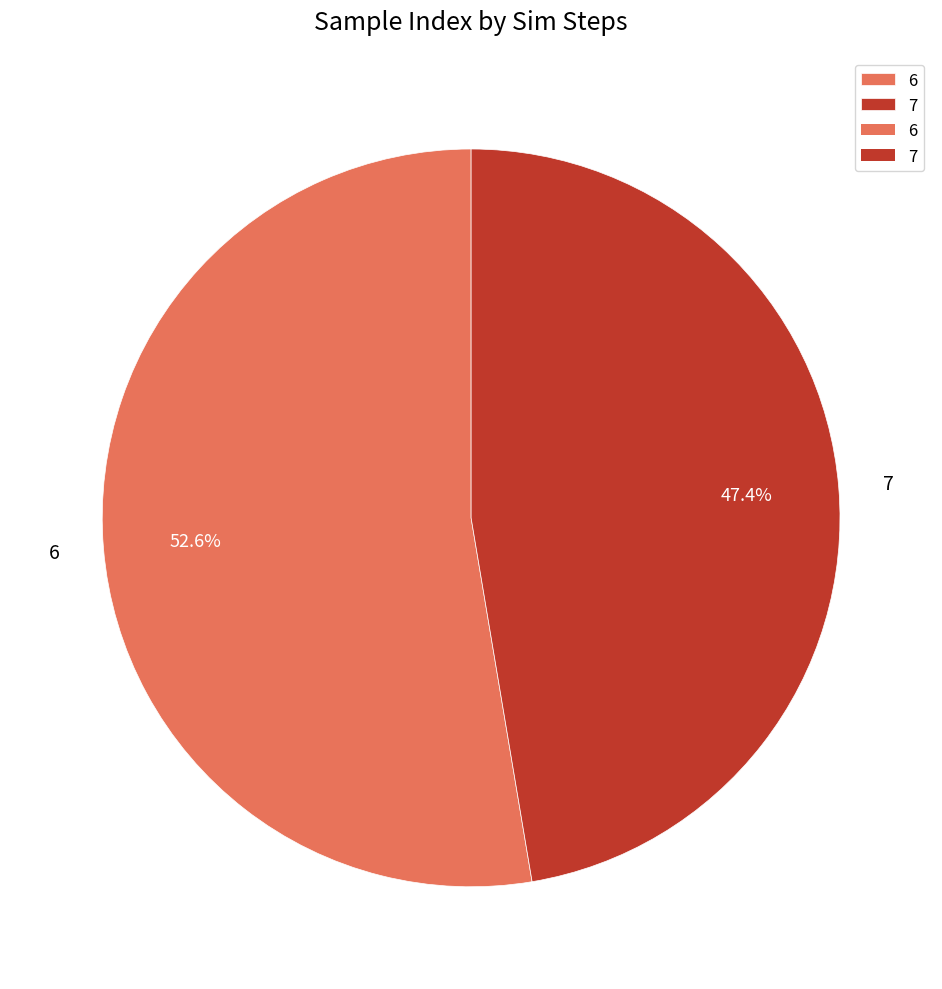

Count the number of slices in the pie.

2